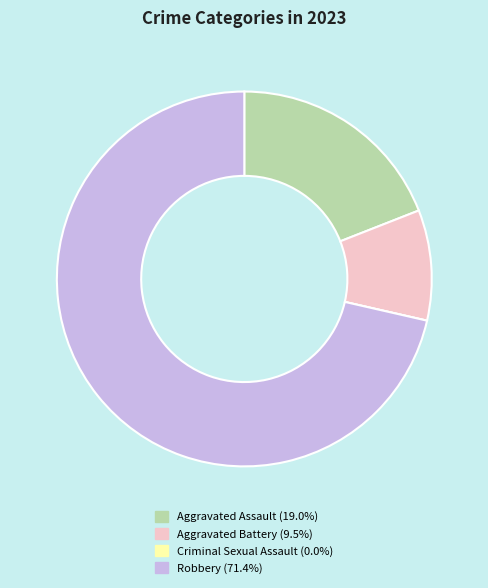

Is it true that Aggravated Assault is 19% of the pie?

True